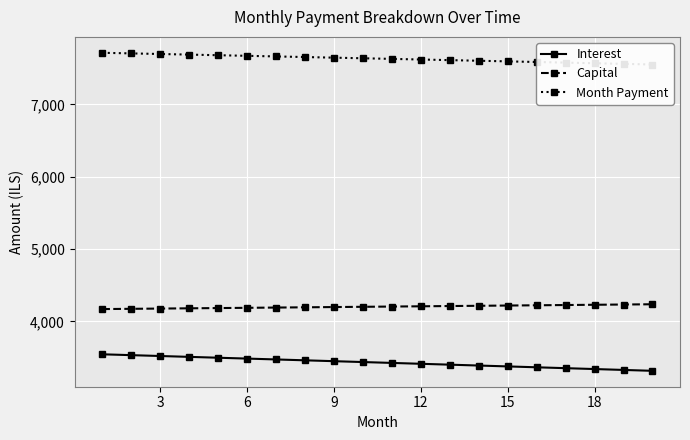

What is the maximum value for Interest?

3544.6